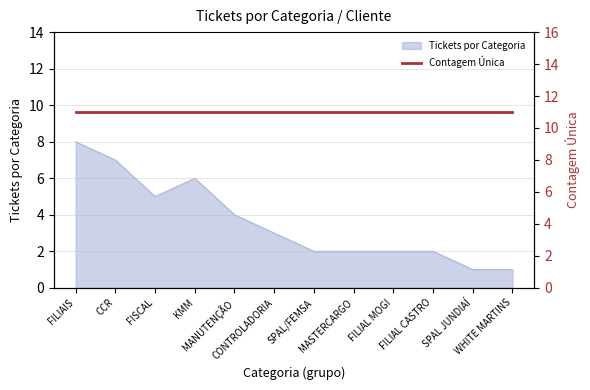

At which category does the chart reach its peak across all series?

FILIAIS